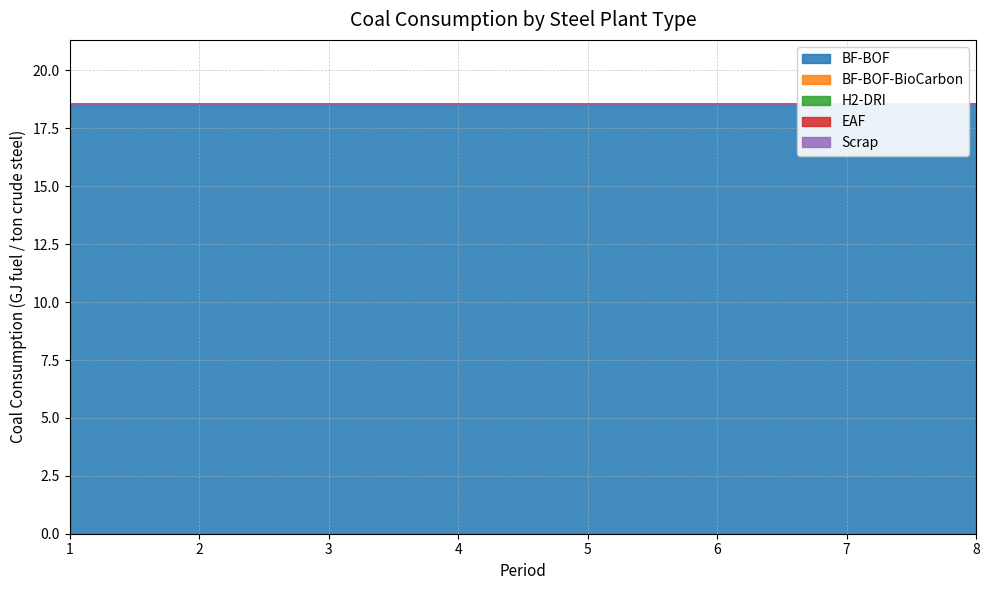

True or false: BF-BOF has more than 0 interior local peaks.

False